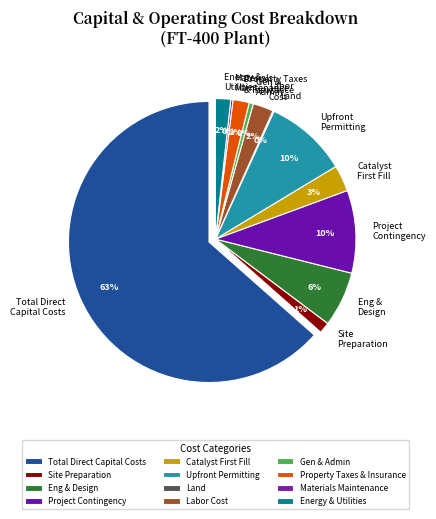

How many segments does this pie chart have?

12